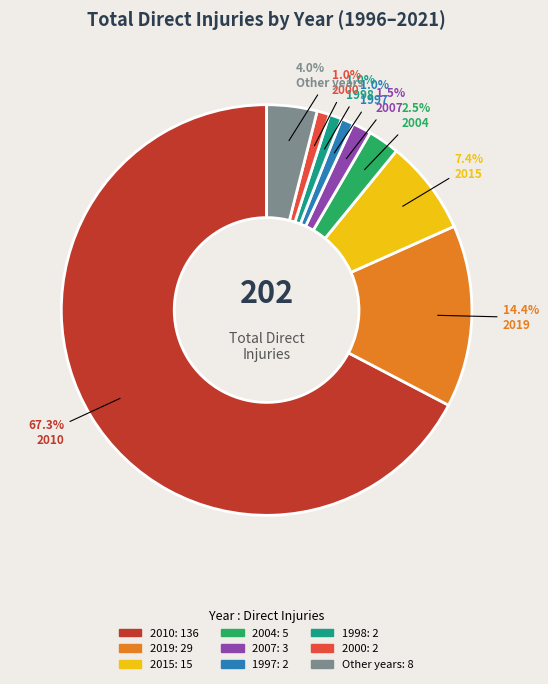

Does any single category account for the majority?

Yes